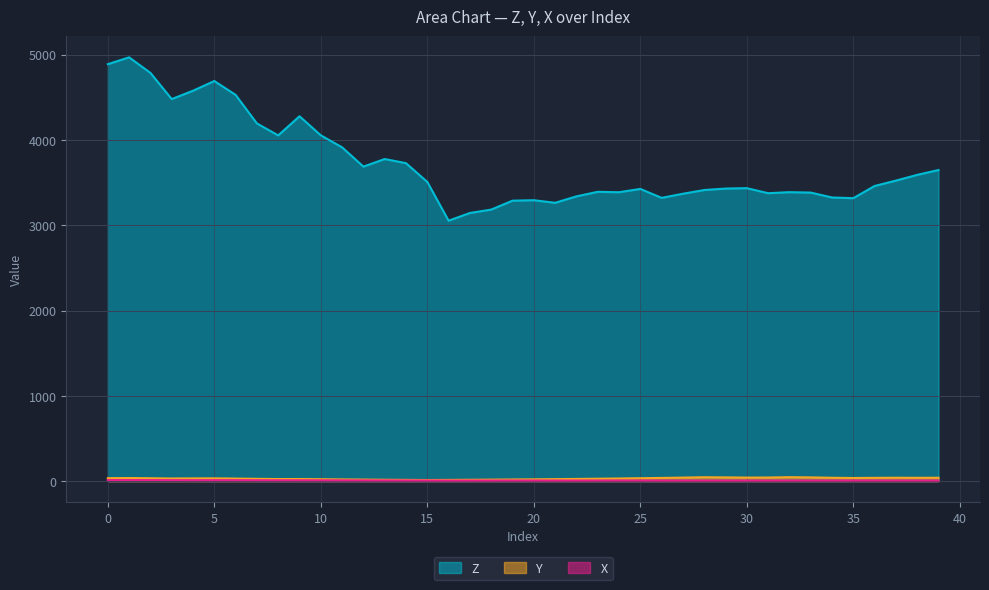

Rank the series at 17 from highest to lowest value.

Z, Y, X